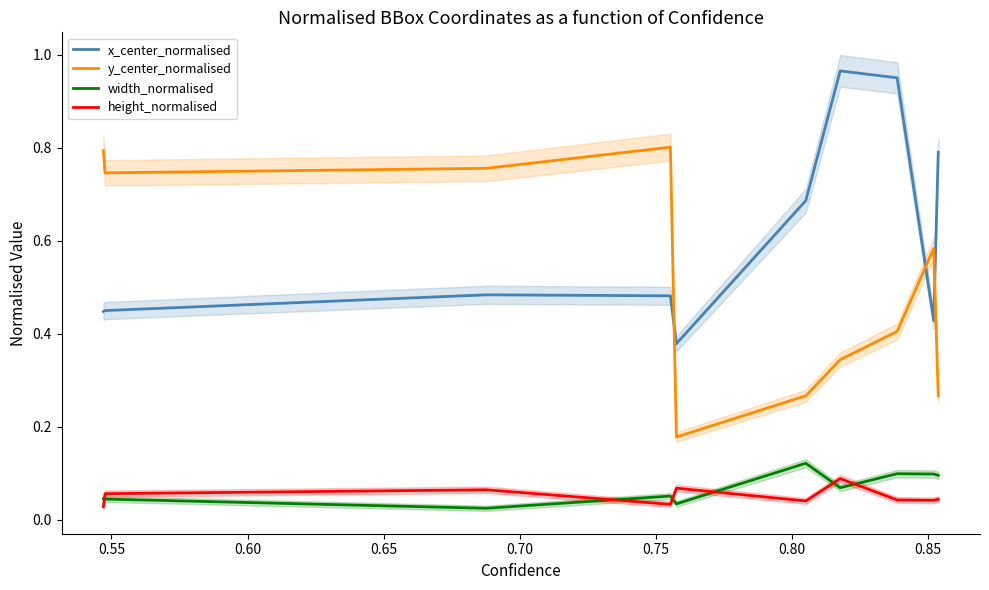

Which series ends up on top after the final intersection of x_center_normalised and y_center_normalised?

x_center_normalised